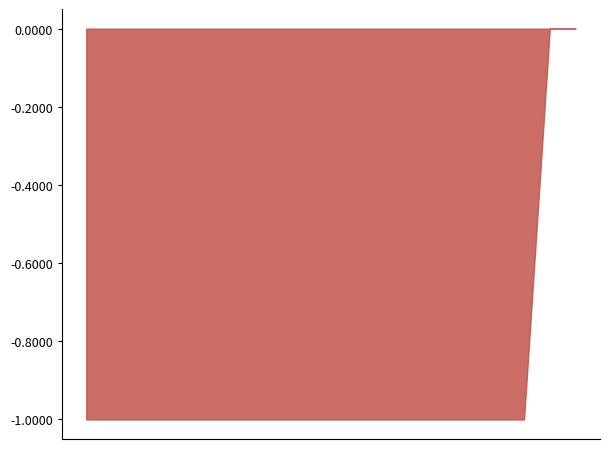

What is the difference between the maximum and minimum values?

1.0